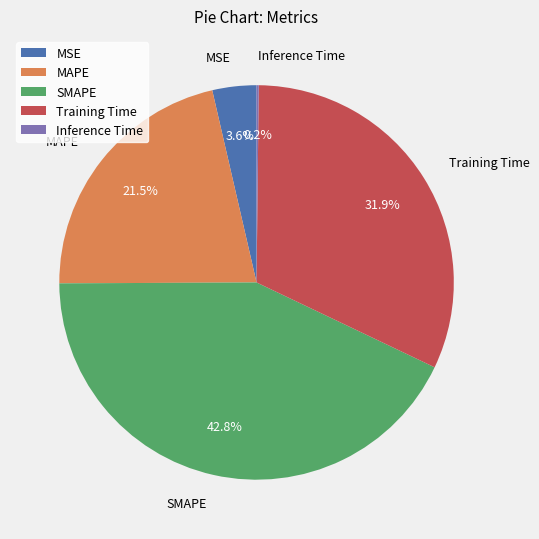

True or false: MSE accounts for 4% of the total.

True